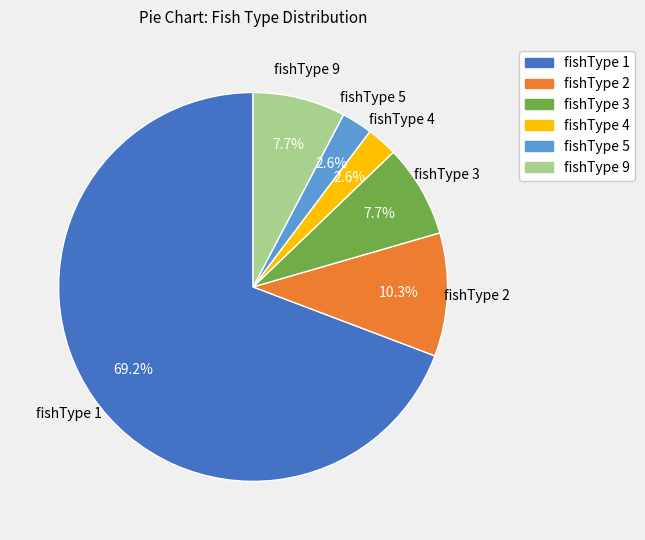

Count the number of slices in the pie.

6